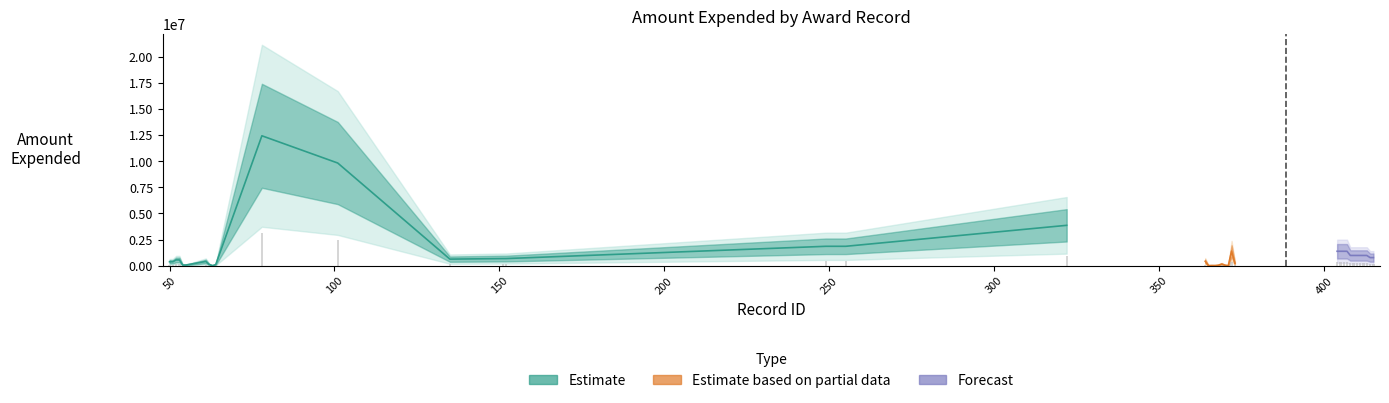

Which category has the highest value across all series?

78